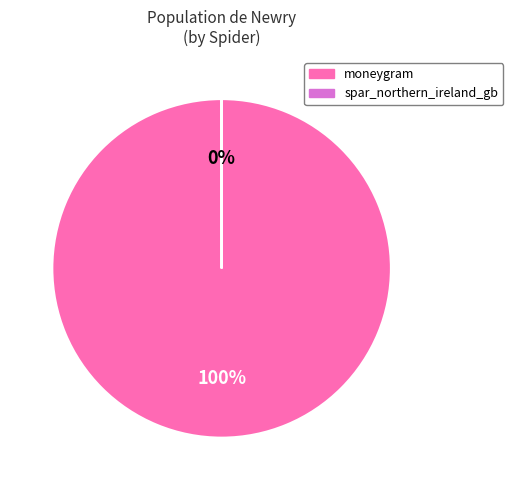

To the nearest percent, what percentage of the pie is moneygram?

100%